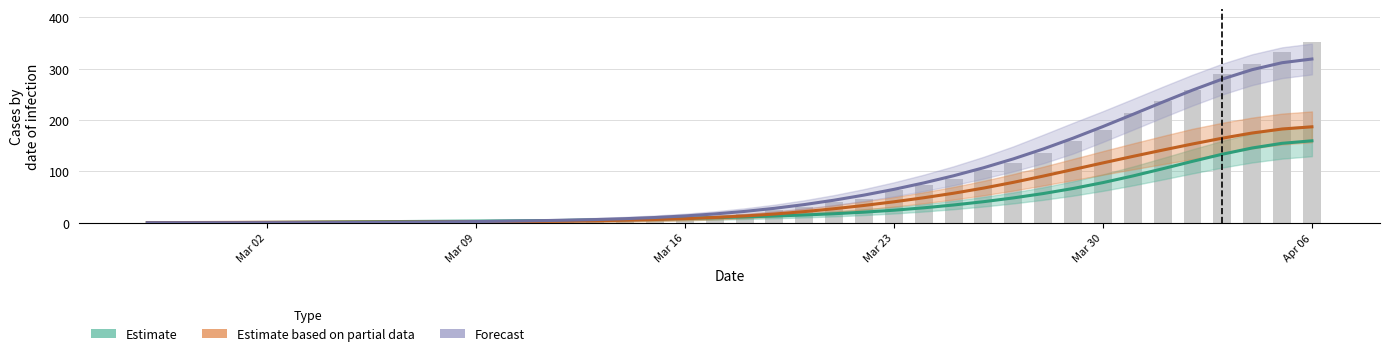

Which category has the lowest value in the Estimate series?

Mar 02